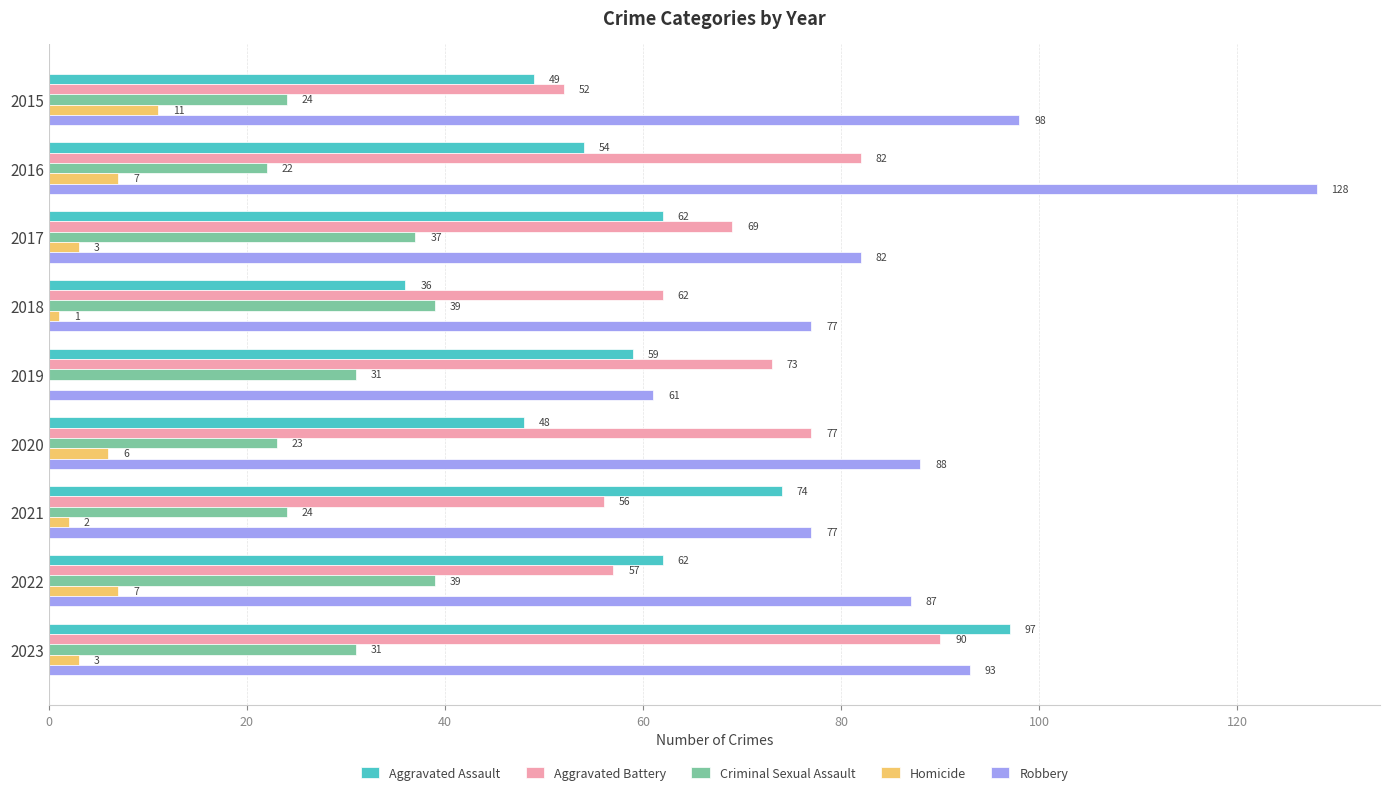

What is the average value of the Homicide series?

4